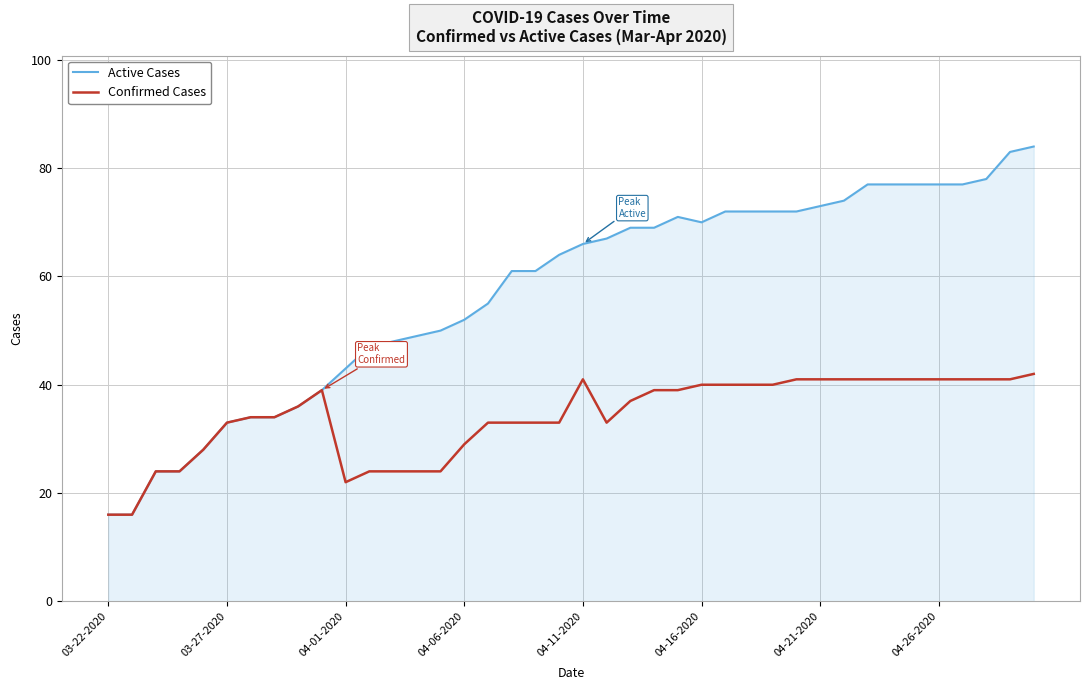

List the series in order of their peak value, lowest first.

Confirmed Cases, Active Cases